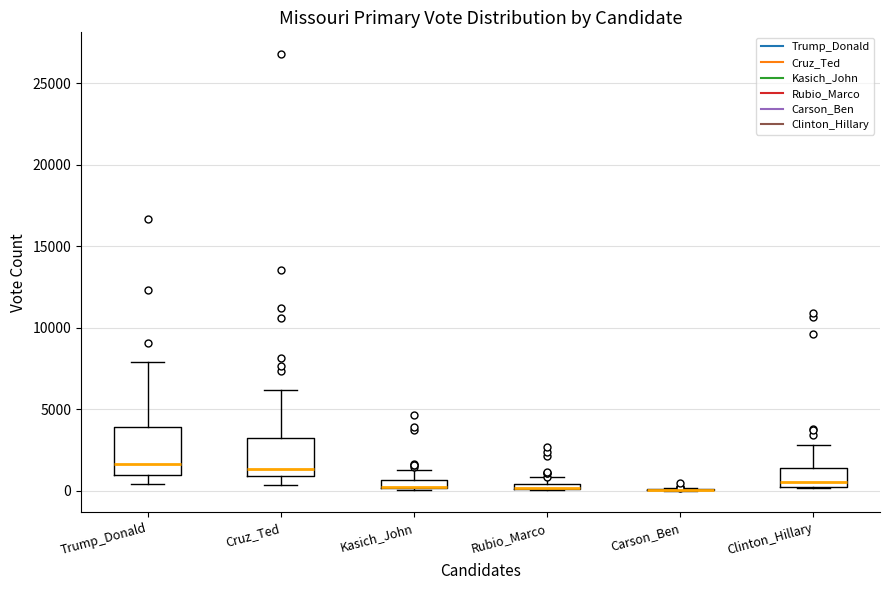

Comparing the boxes themselves (not the whiskers), which one is the tallest?

Trump_Donald